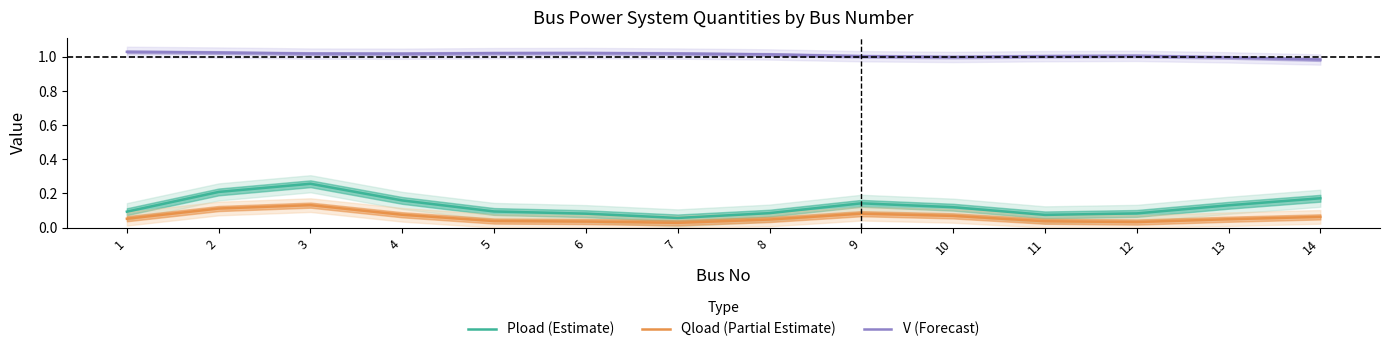

At which category is the sum across all series the highest?

3